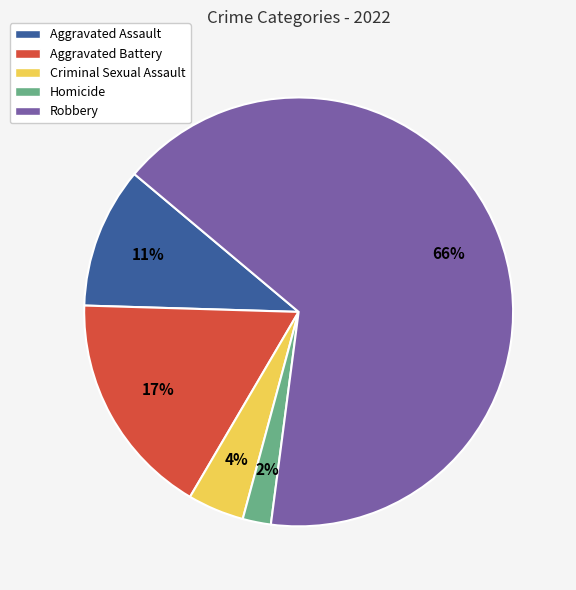

Count the number of slices in the pie.

5